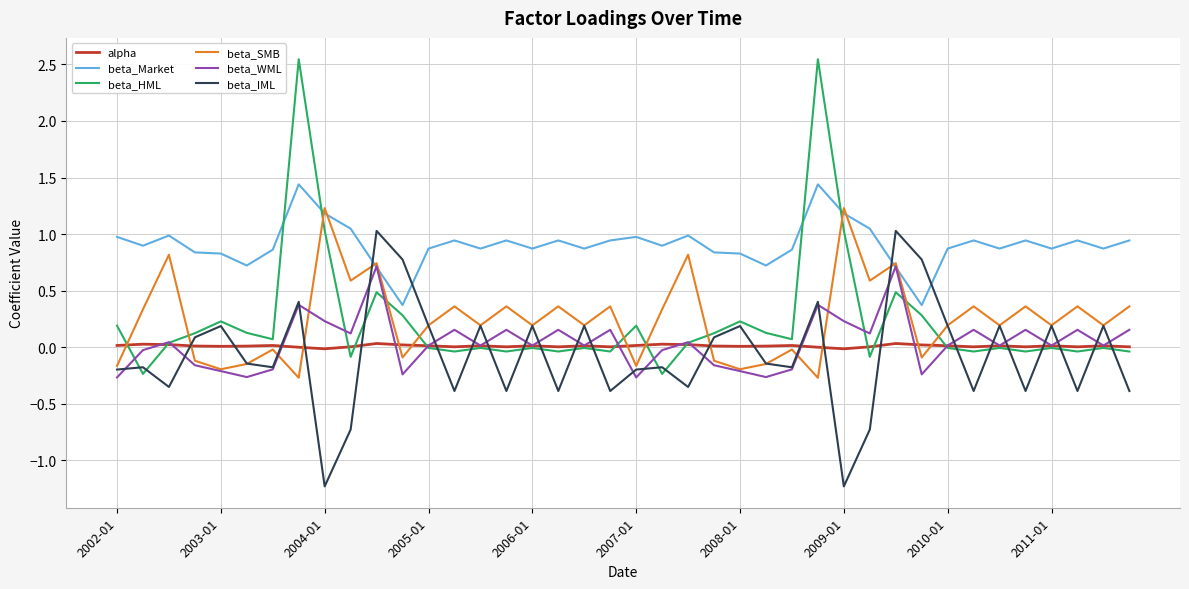

What is the minimum value for beta_SMB?

-0.3